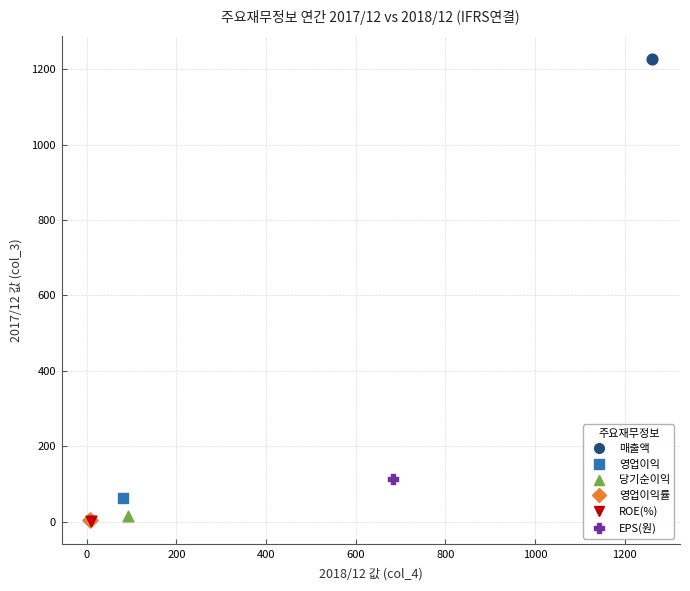

What are all the series names shown in the legend?

매출액, 영업이익, 당기순이익, 영업이익률, ROE(%), EPS(원)